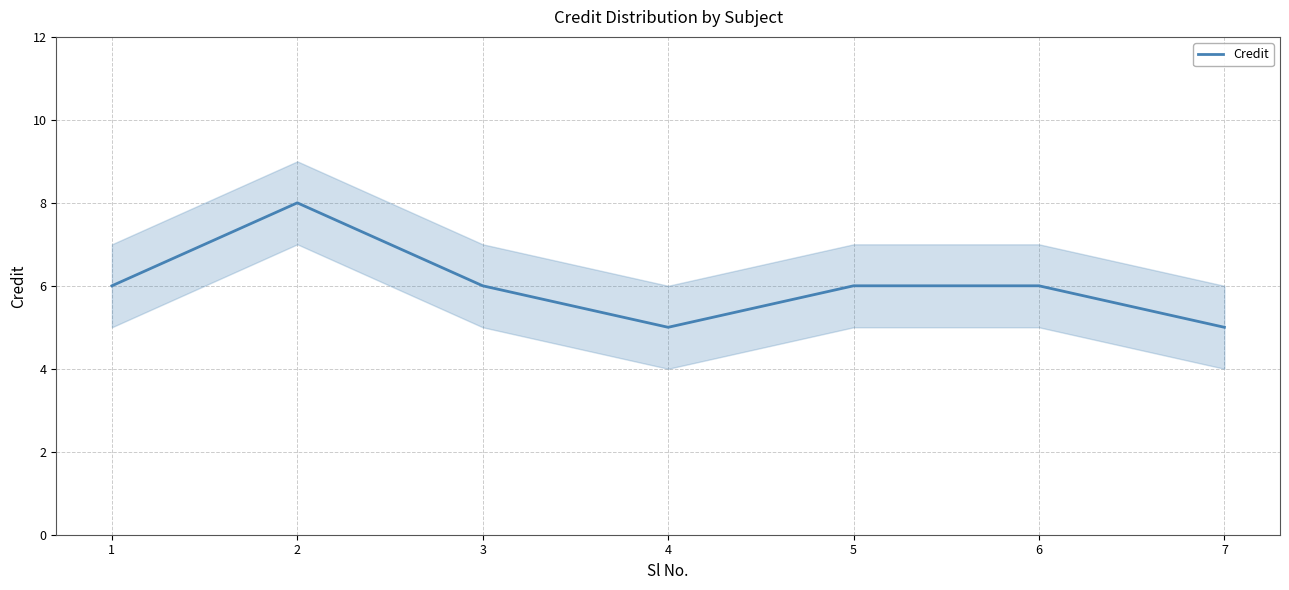

What is the sum of the values at 2 and 7?

13